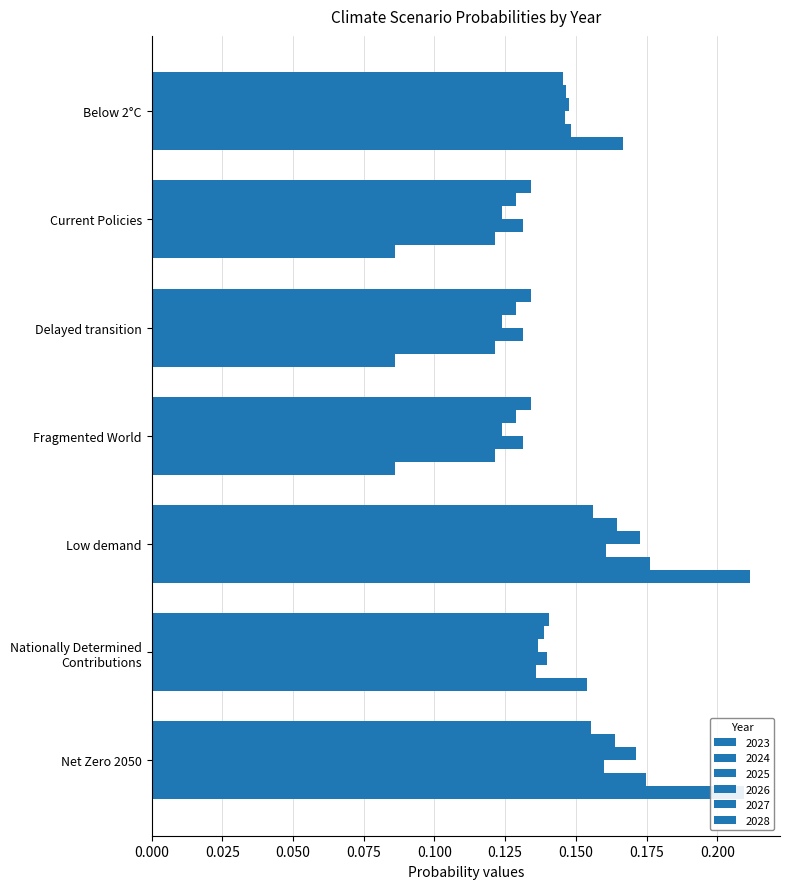

The 2028 series shows 0.1 at Nationally Determined
Contributions. True or false?

False